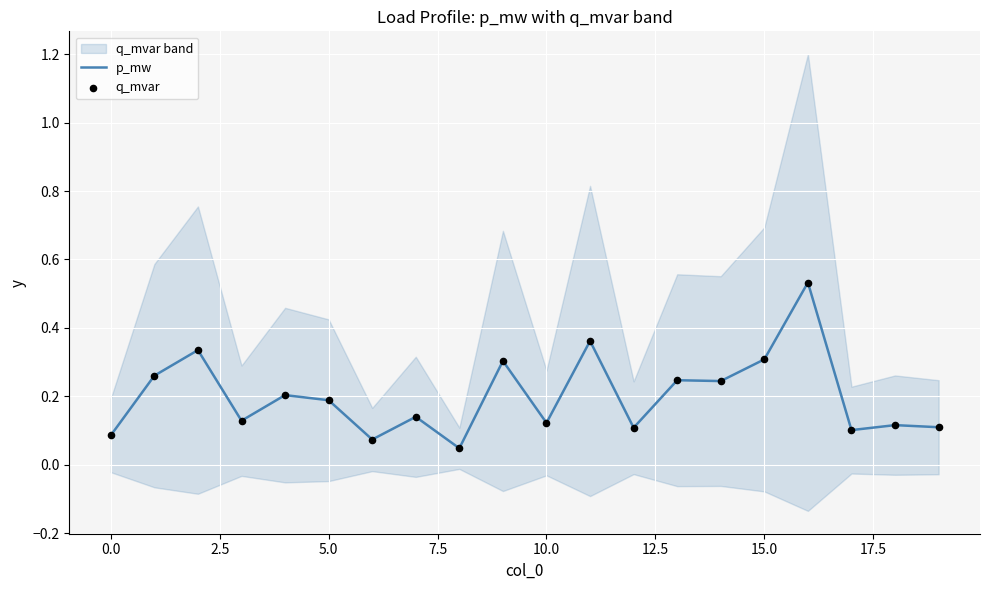

At how many categories does at least one series exceed 0?

20